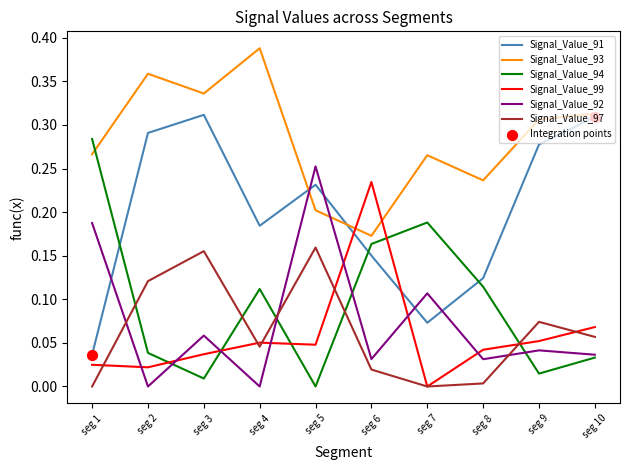

Which series has the largest total across all categories?

Signal_Value_93